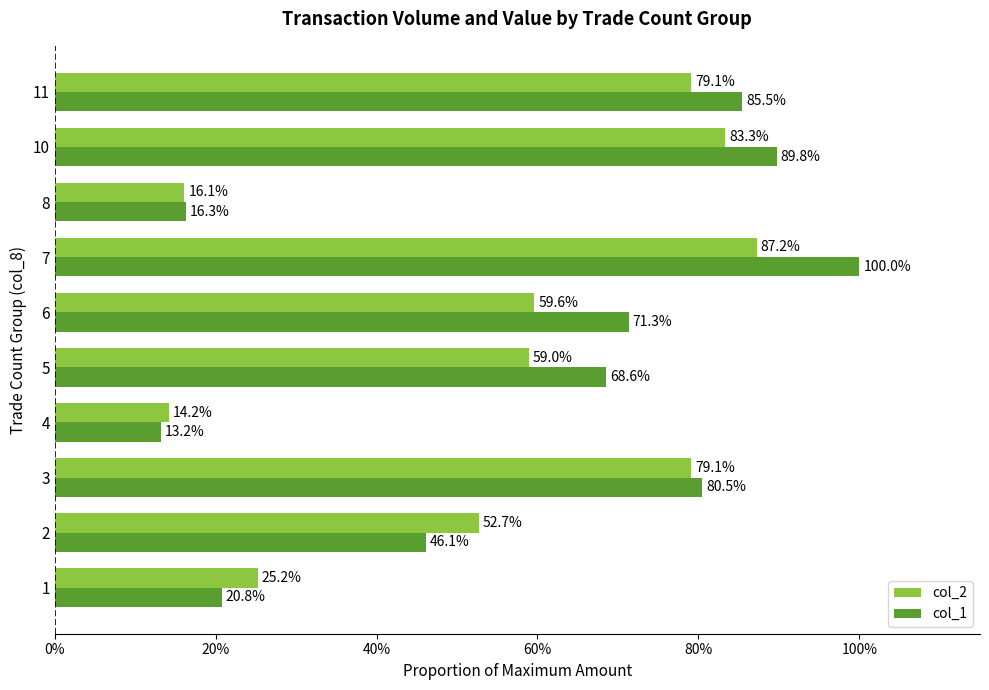

Which series has the largest total across all categories?

col_1